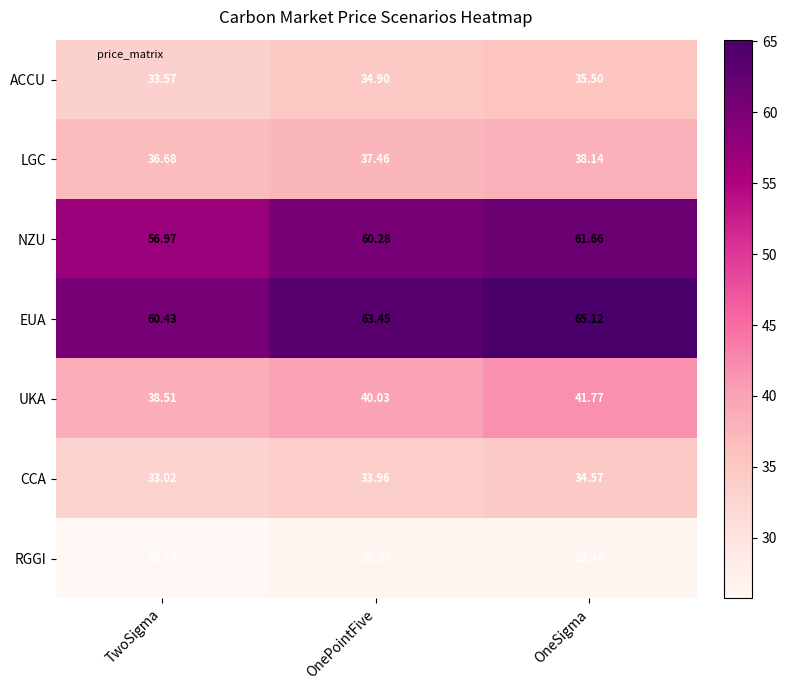

Which series changed the most between TwoSigma and OnePointFive?

NZU